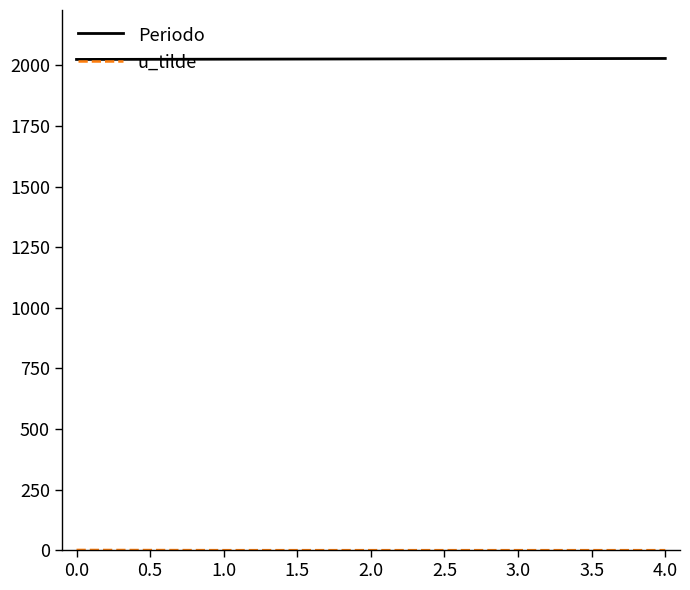

What is the maximum value shown in the chart?

2029